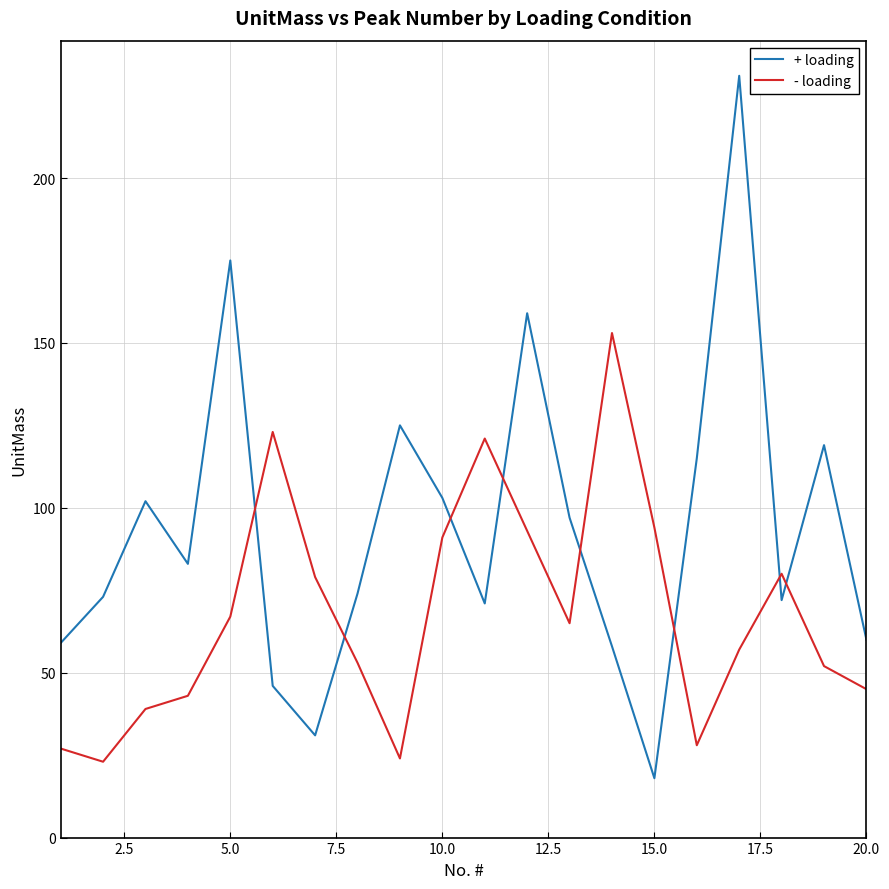

After their last crossing, which series has the higher values: - loading or + loading?

+ loading